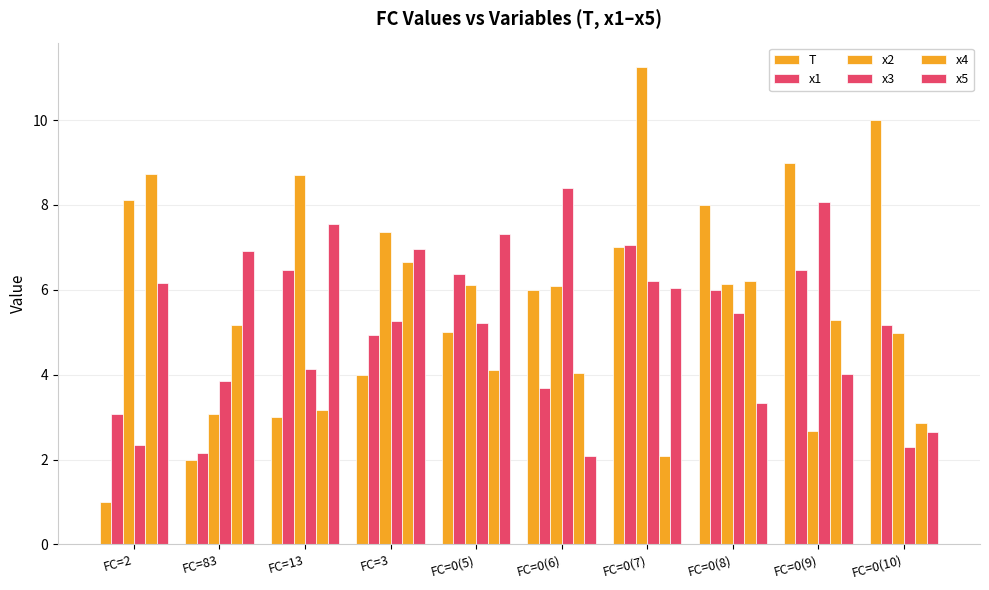

Which series has the widest spread of values?

T